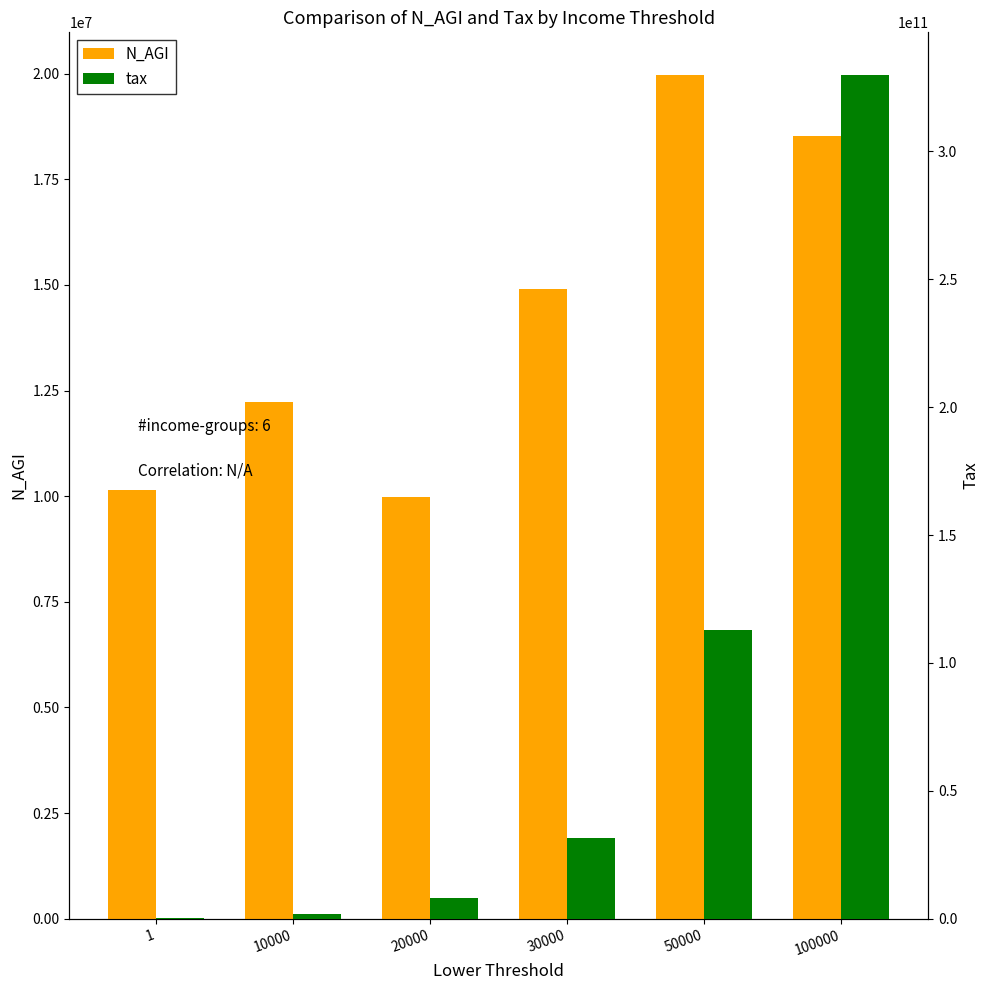

Reading left to right, list all the values displayed in this chart.

N_AGI: 1=10134703	10000=12219481	20000=9981450	30000=14913880	50000=19980117	100000=18532593
tax: 1=63583000	10000=1802382000	20000=7889130000	30000=31571224000	50000=112834149000	100000=330069452000